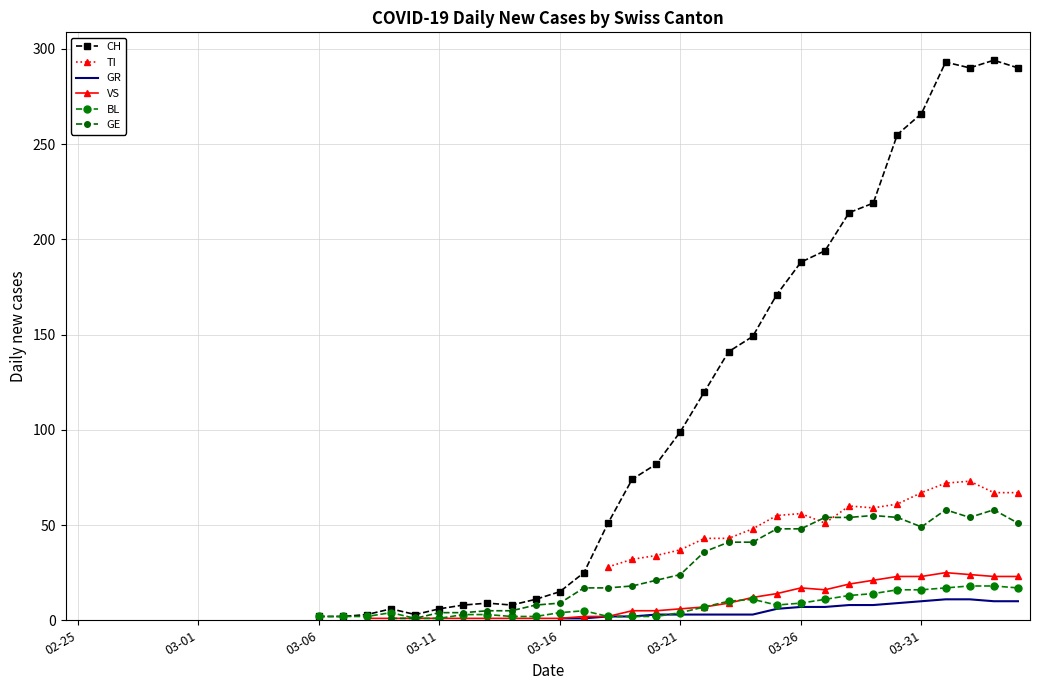

In GE, how many points are higher than both neighbors (excluding endpoints)?

3